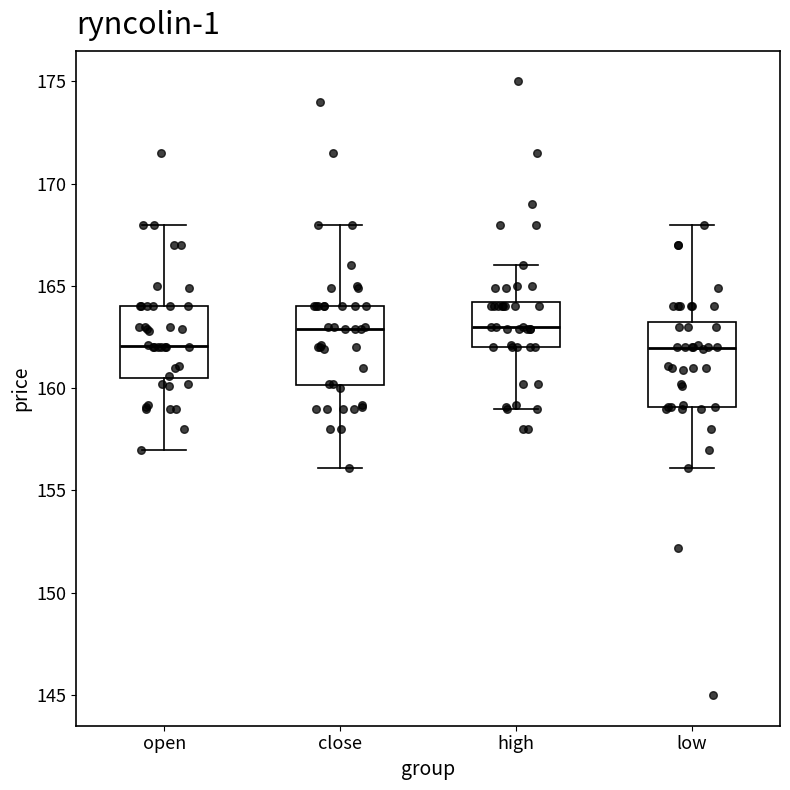

Where is the lower edge of the box for high on the y-axis? The values are not printed on the chart, so give them approximately, as read against the axis.

162.0